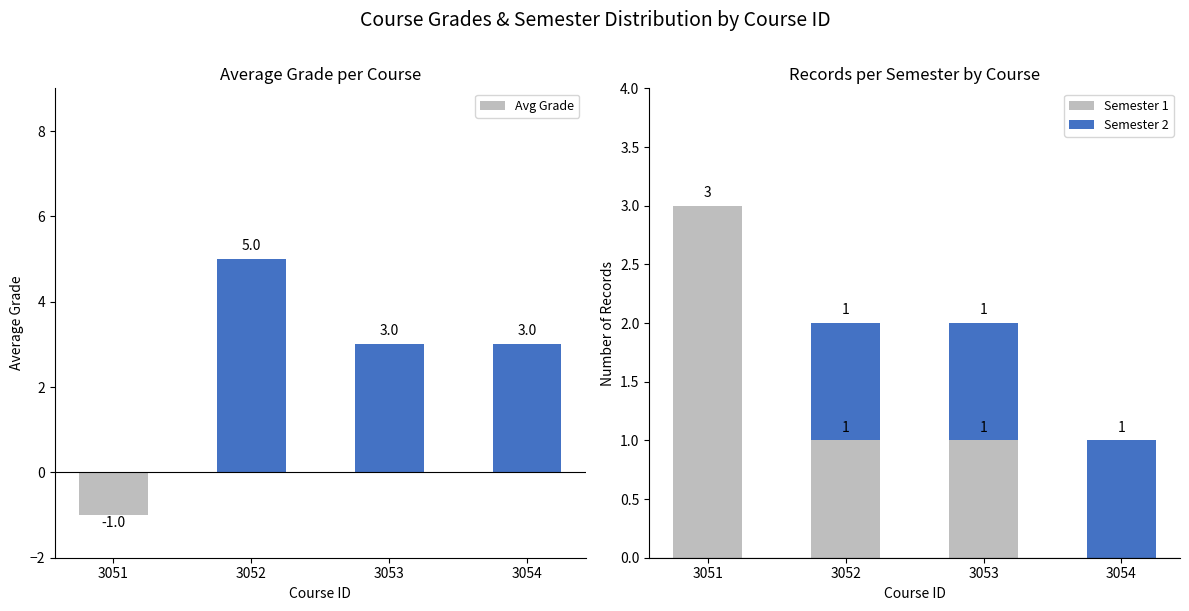

The value of Avg Grade at 3053 is 3. True or false?

True